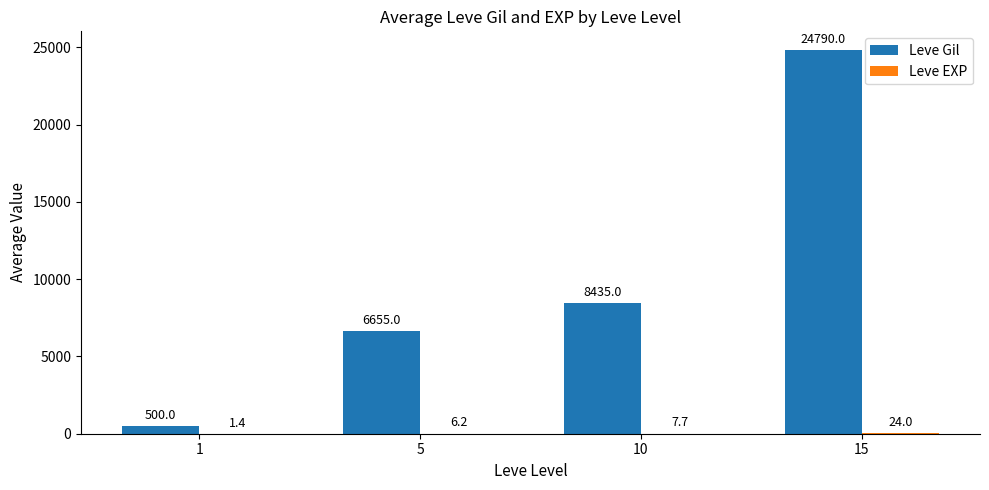

What is the sum of all Leve Gil values?

40380.0